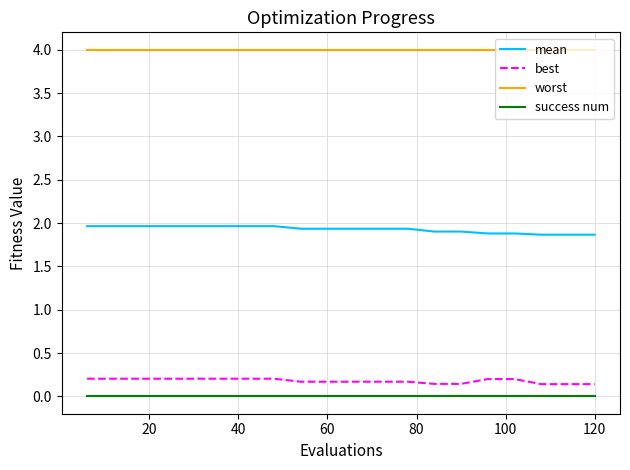

Rank the series by their maximum value, from lowest to highest.

success num, best, mean, worst